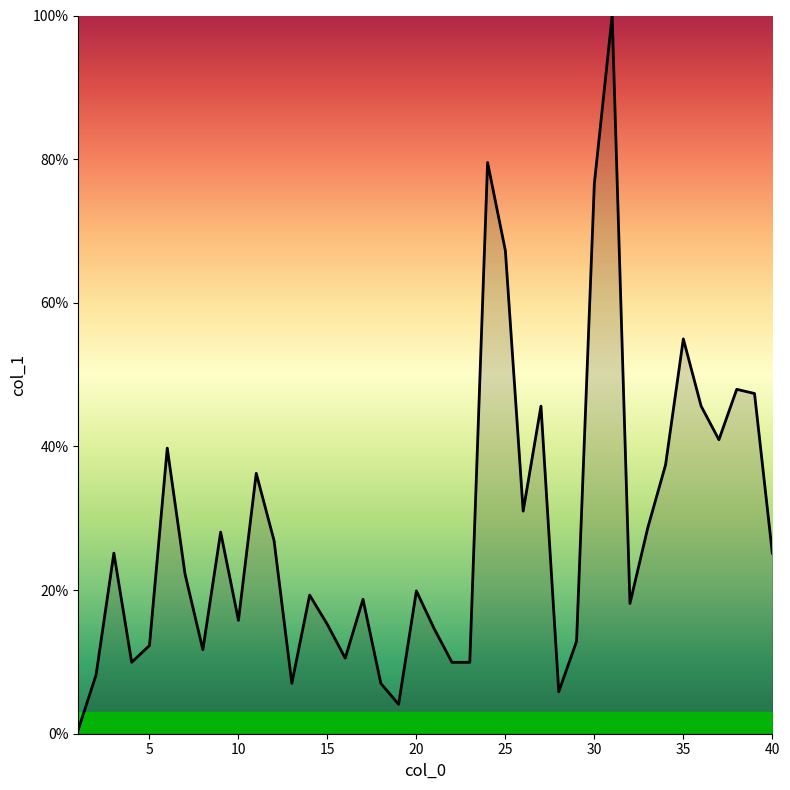

What is the maximum value shown in the chart?

100.0